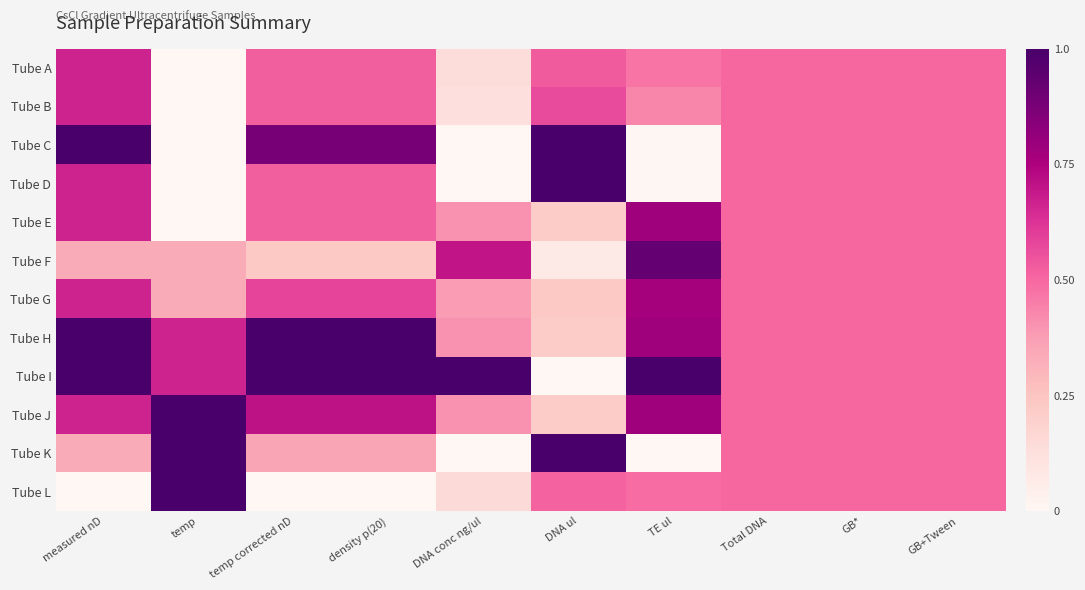

Which series changed the most between DNA conc ng/ul and TE ul?

Tube G